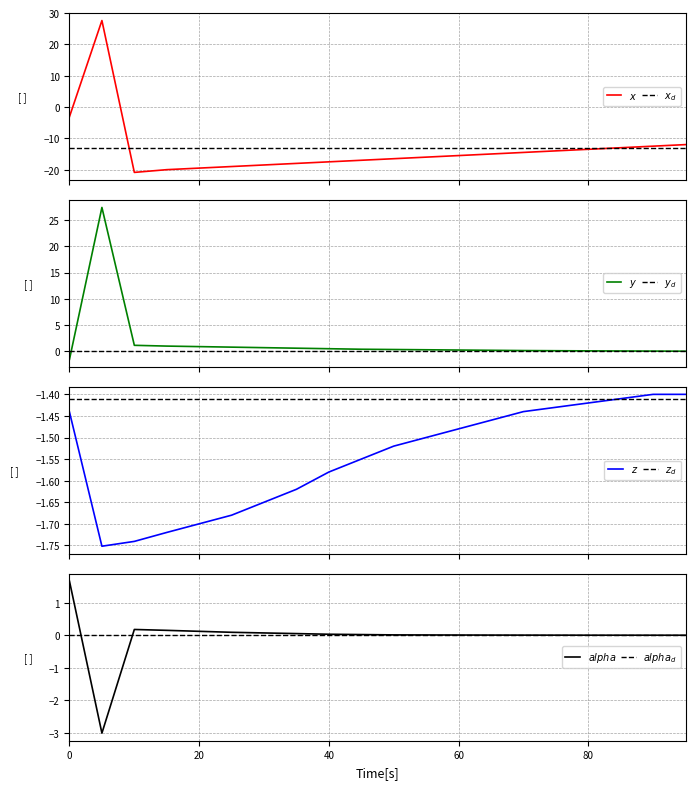

Is this an area chart (filled region under the line)?

No